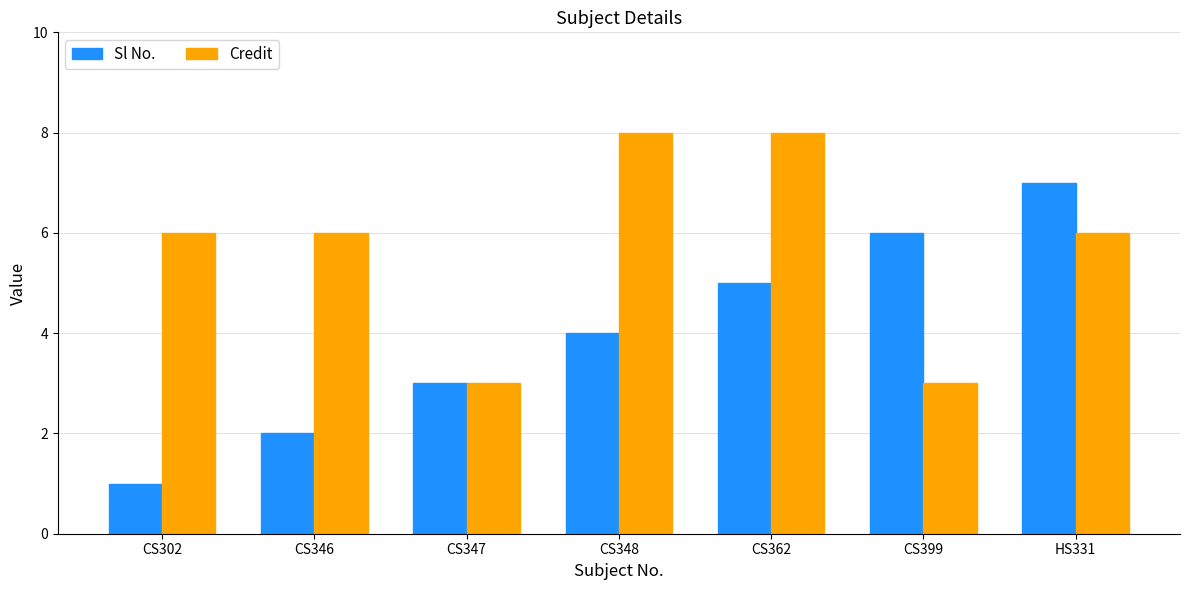

What is the value of the Credit bar at the 3rd from the left?

3